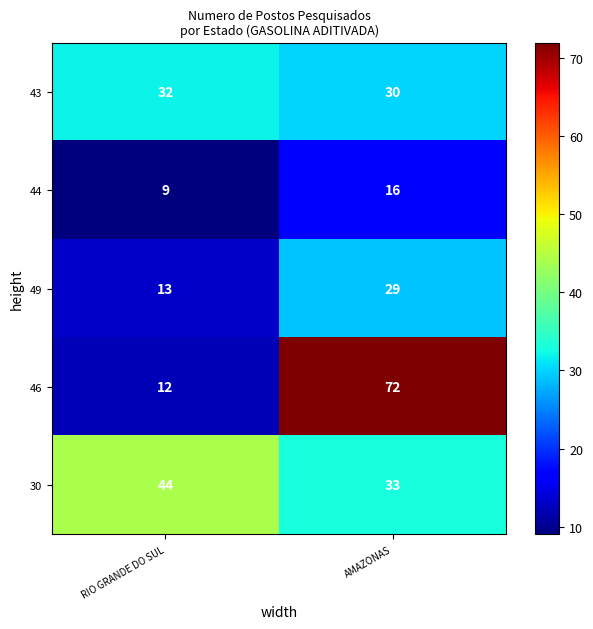

Reading right to left, list all the values displayed in this chart.

43: 30	32
44: 16	9
49: 29	13
46: 72	12
30: 33	44